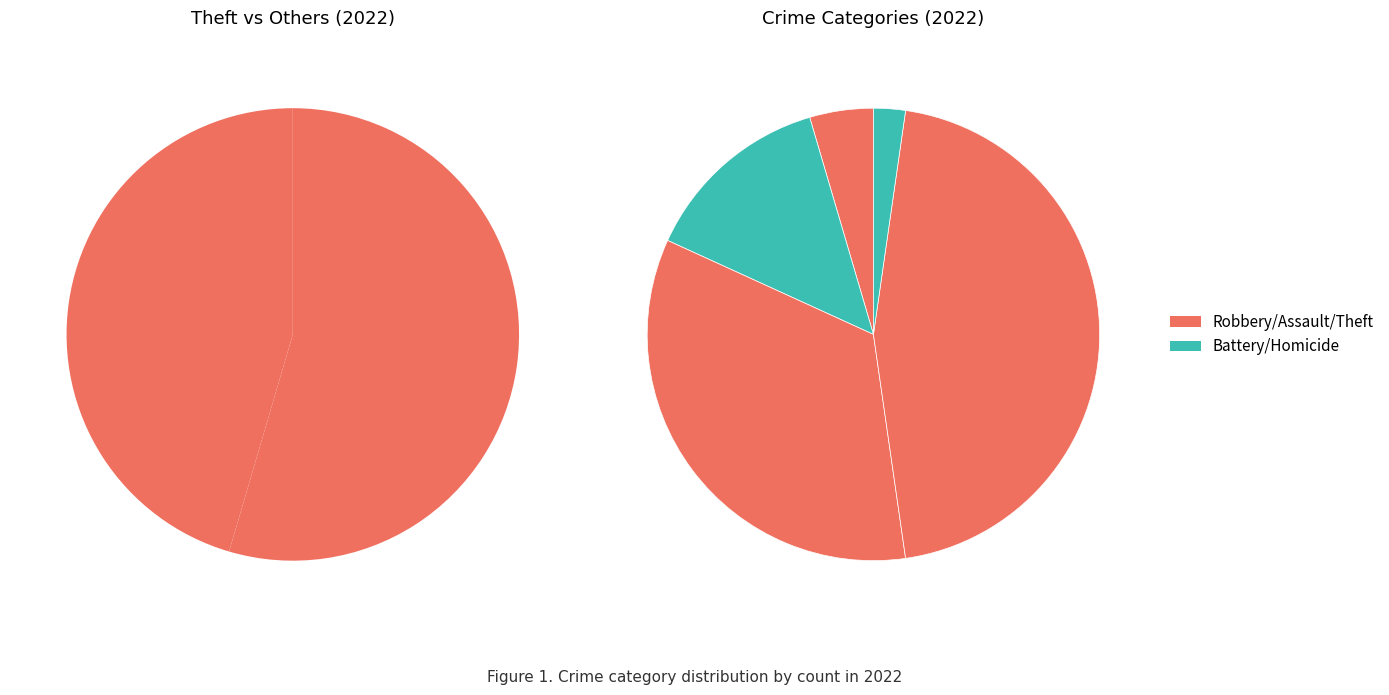

Is Aggravated Battery the majority of the pie?

No